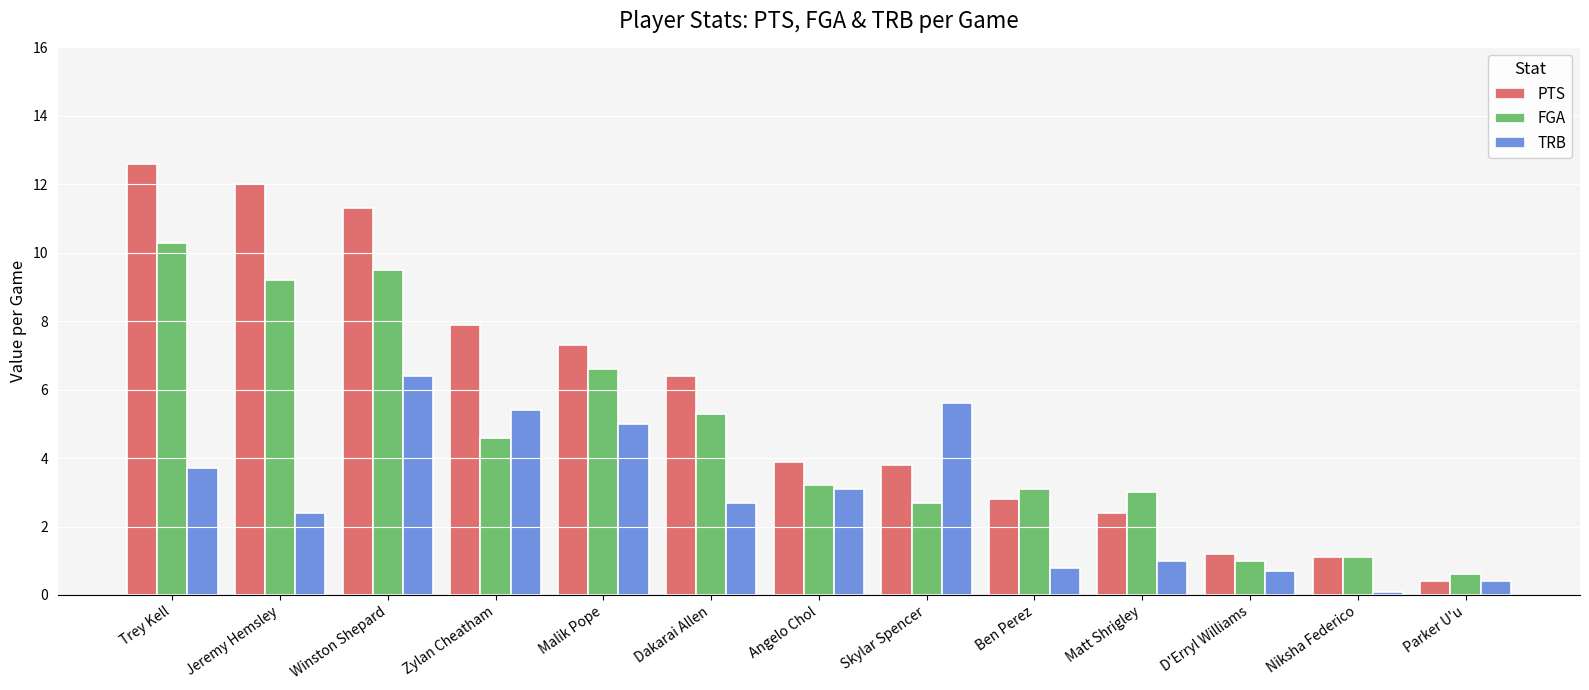

Rank the series at Malik Pope from highest to lowest value.

PTS, FGA, TRB